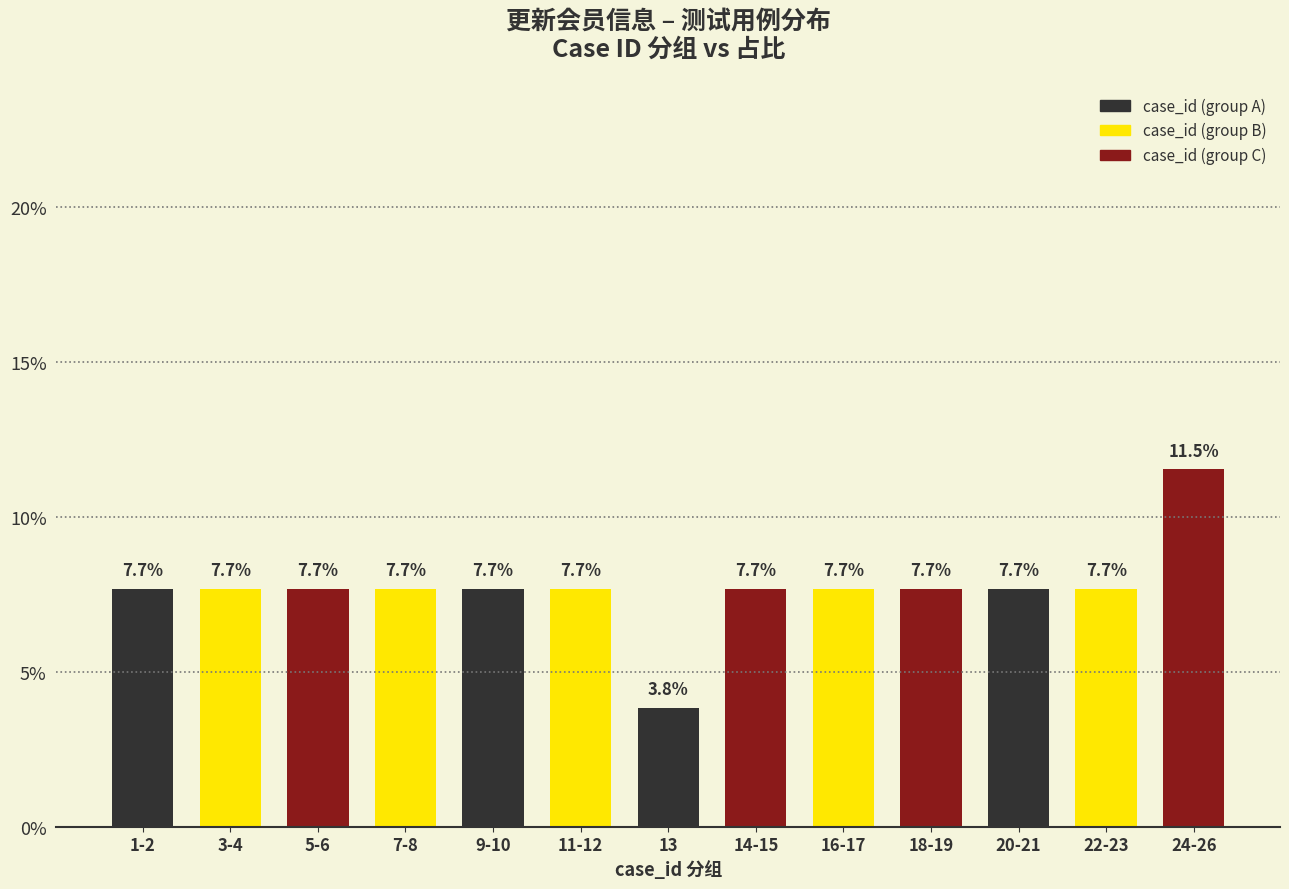

The value at 5-6 is 7.7. True or false?

True